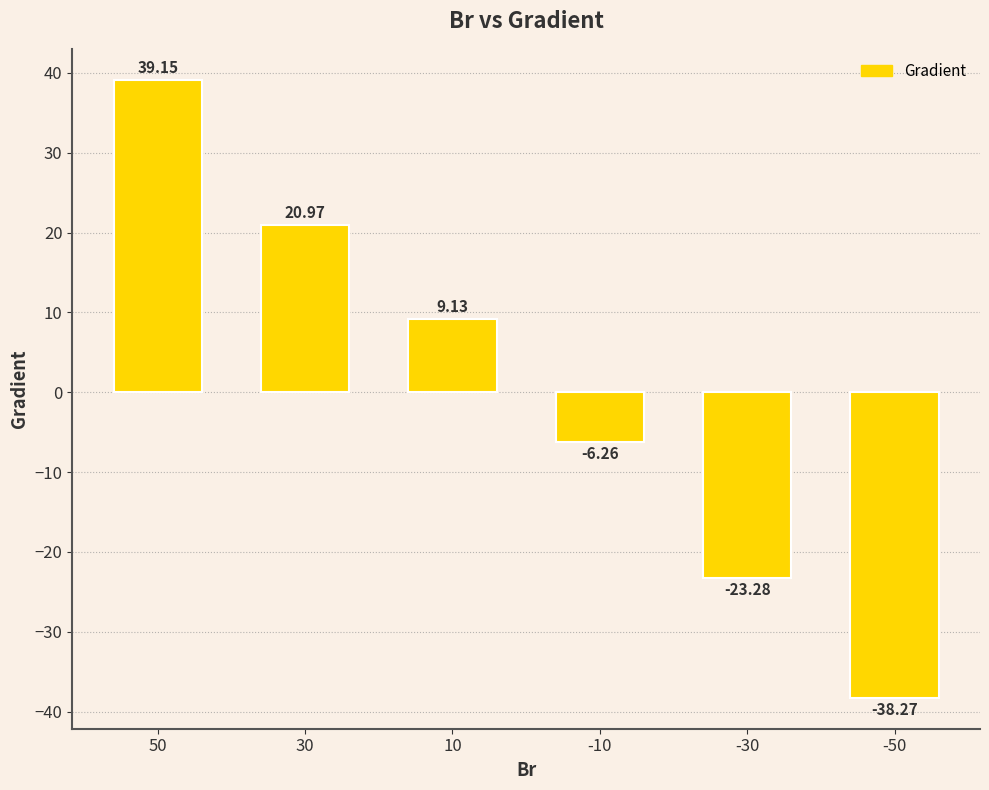

Which category has the lowest value across all series?

-50